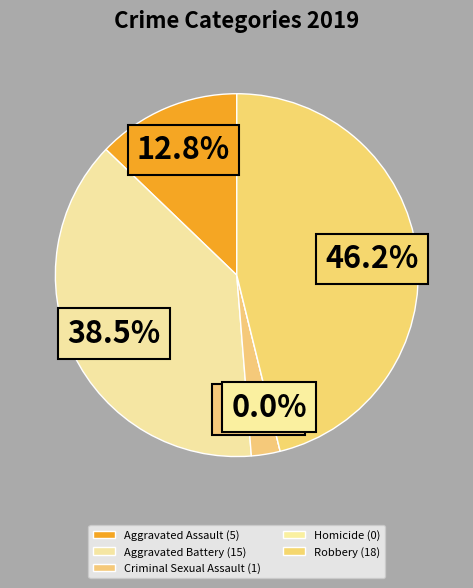

True or false: Homicide accounts for 1% of the total.

False